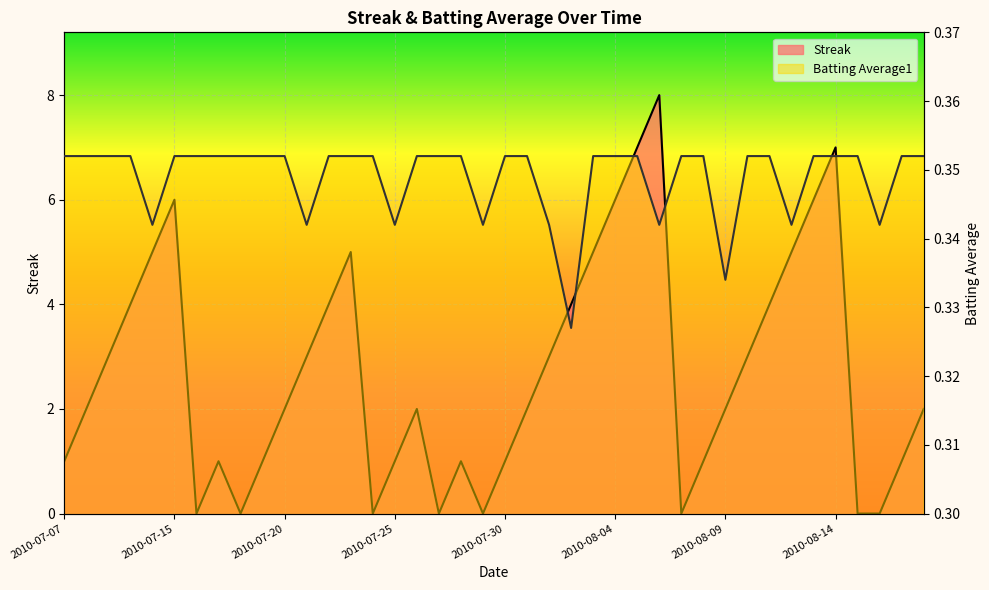

At which category does the chart reach its peak across all series?

2010-08-06